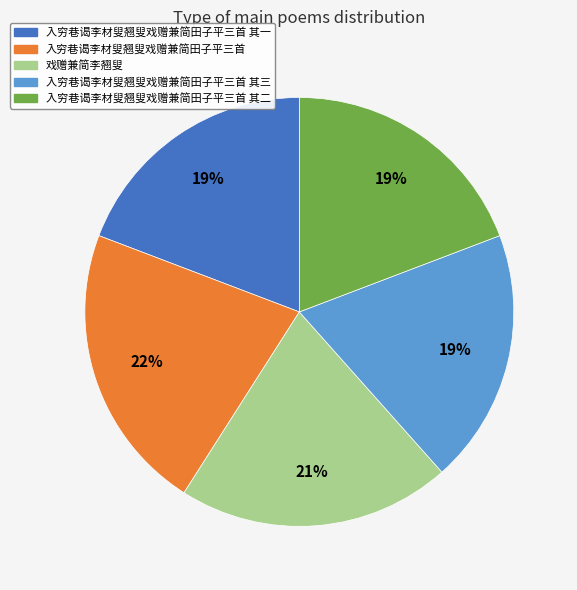

How many slices are in this pie chart?

5